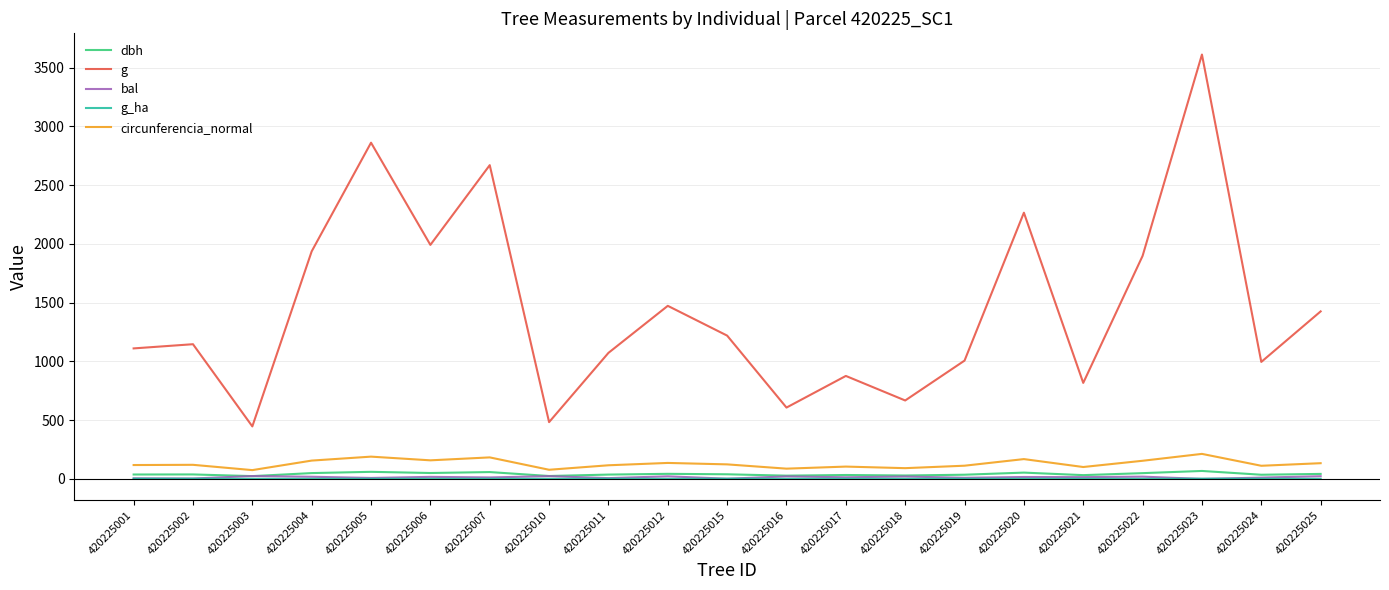

Which series changed the most between 420225015 and 420225018?

g